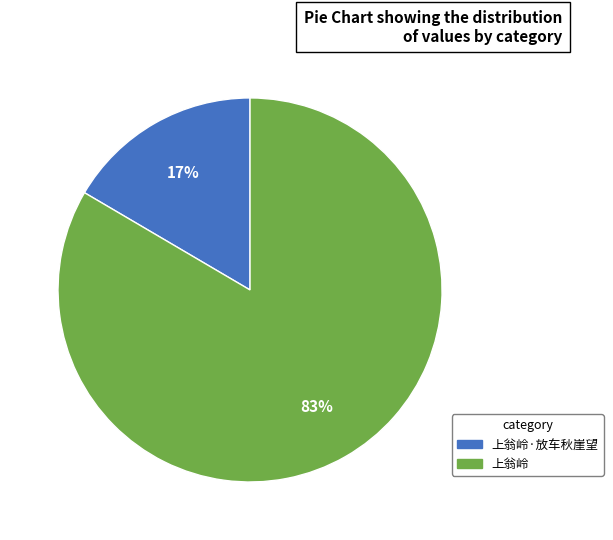

To the nearest percent, what is the average slice percentage?

50%